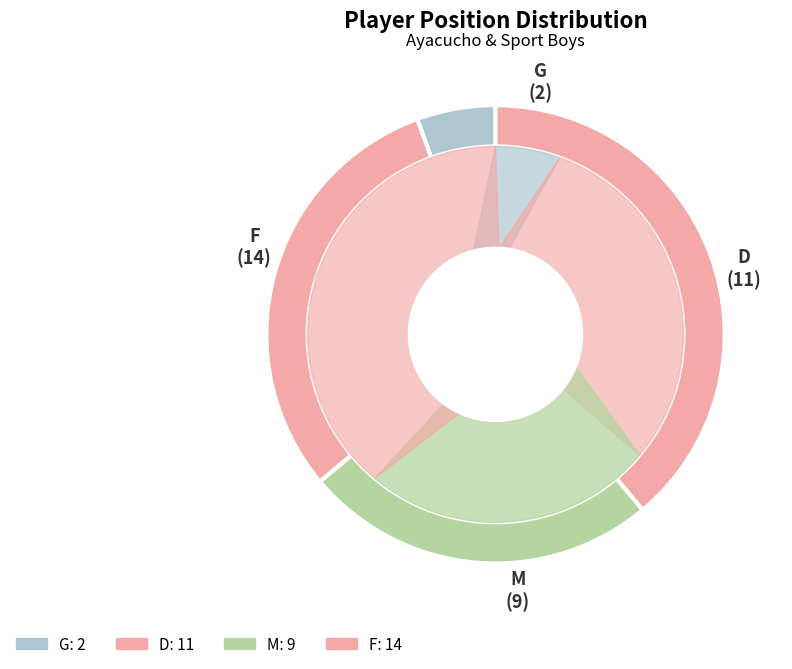

Do F and G together represent more than half of the pie?

No